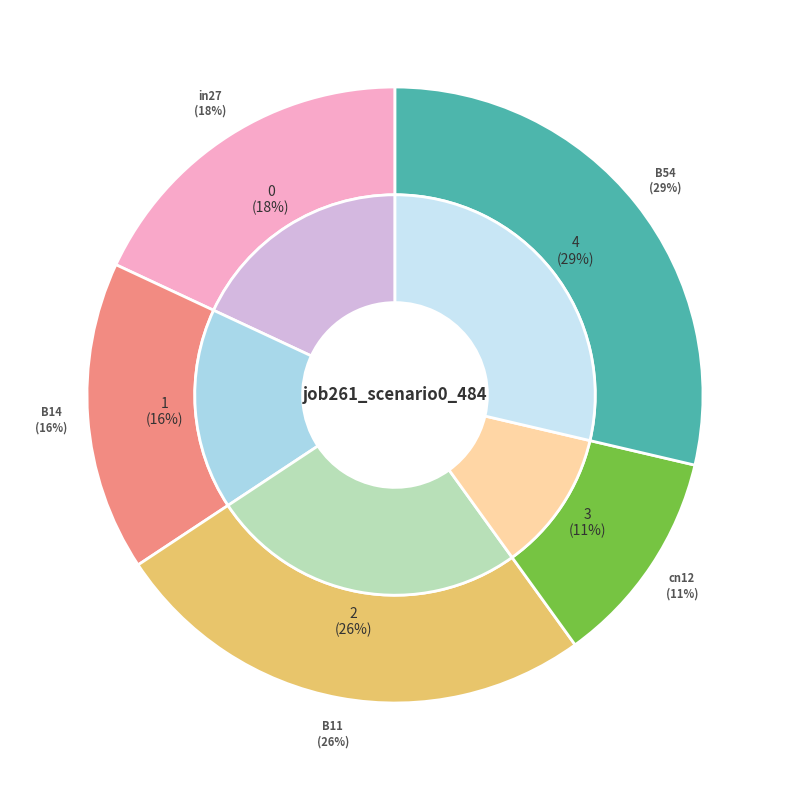

How many slices are in this pie chart?

5